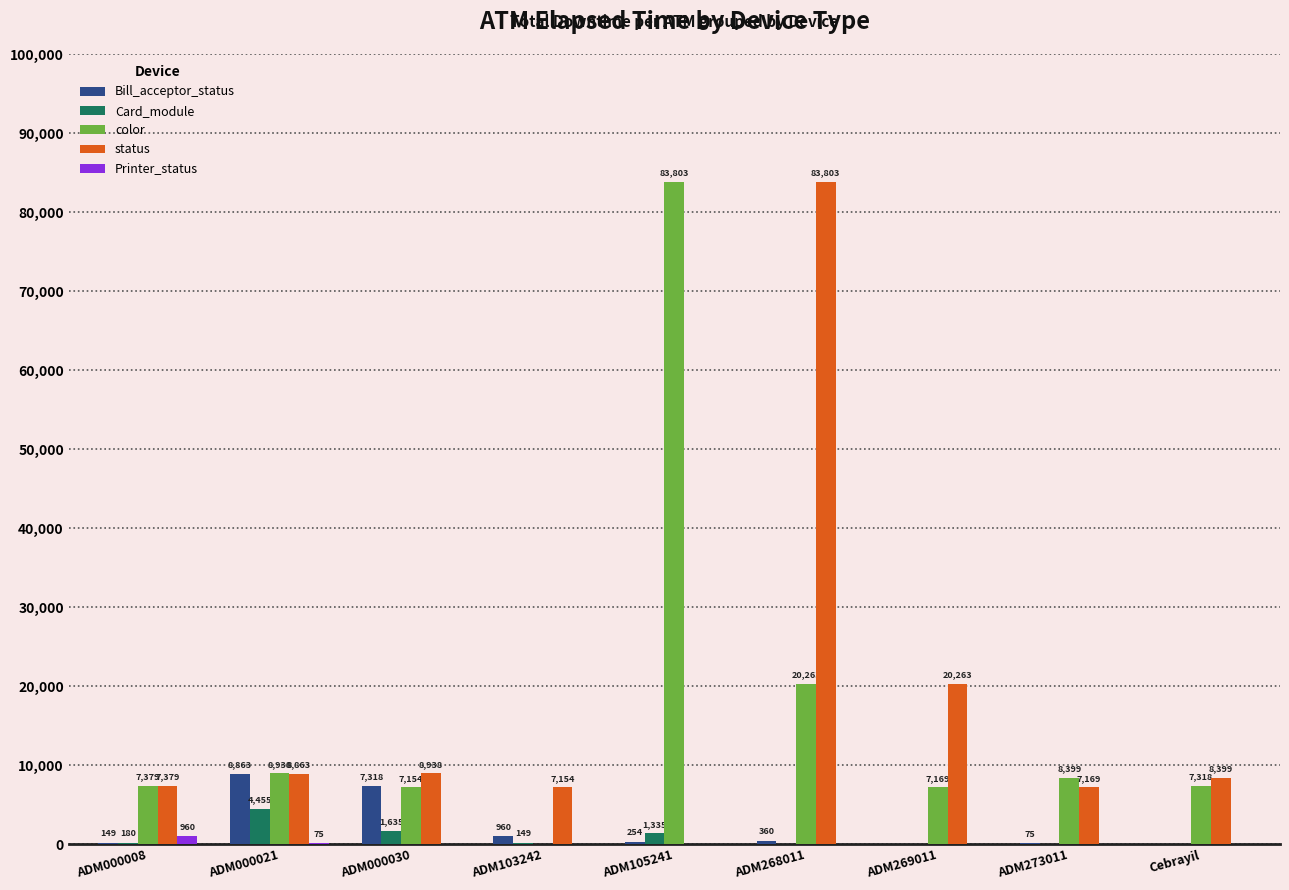

Which category has the highest value in the status series?

ADM268011